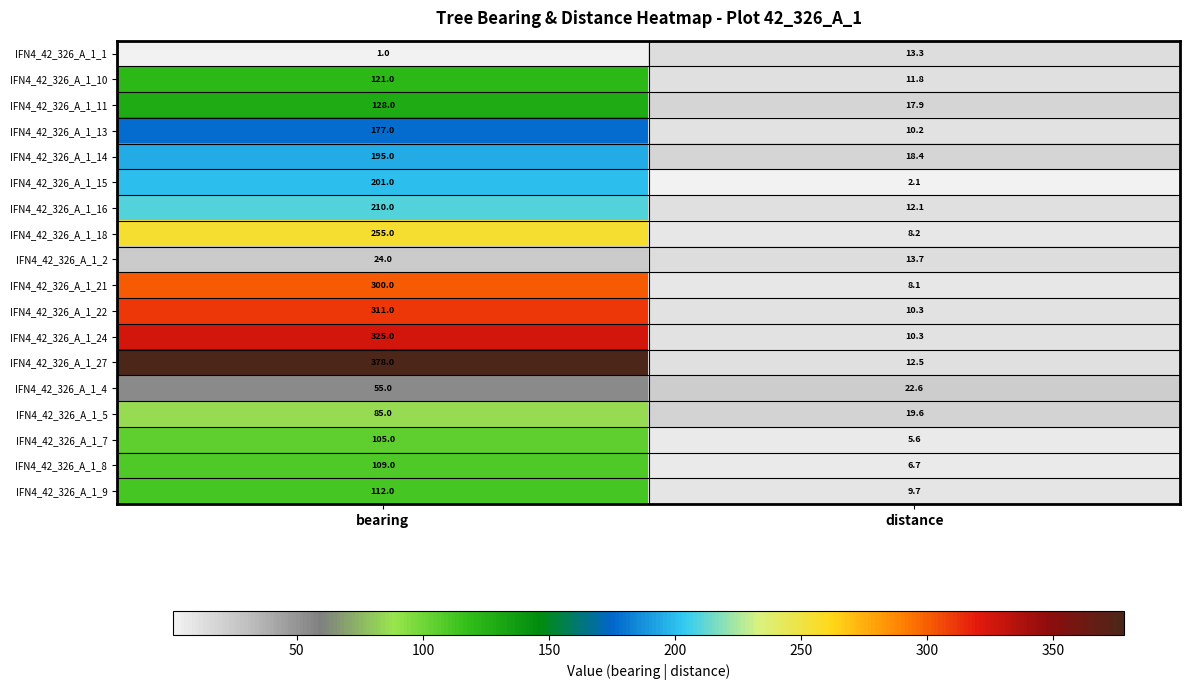

Which series changed the most between bearing and distance?

IFN4_42_326_A_1_27